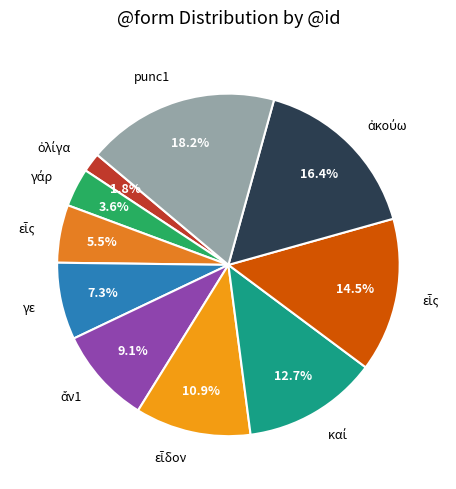

To the nearest percent, what is the difference between the largest and smallest slice percentages?

16%